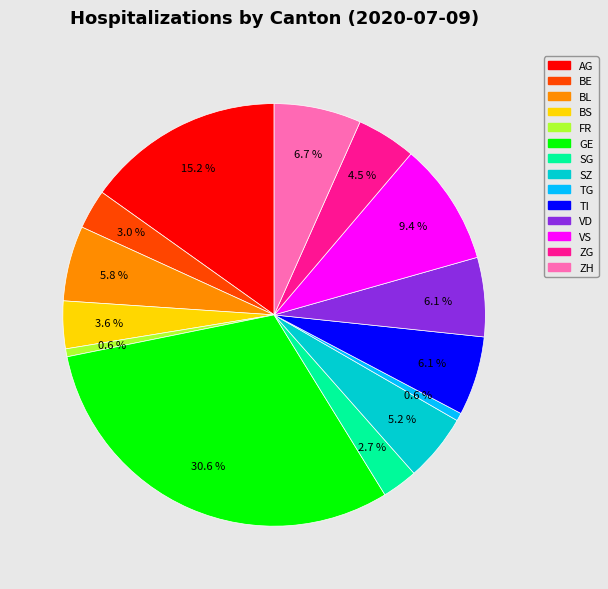

Does any single category account for the majority?

No